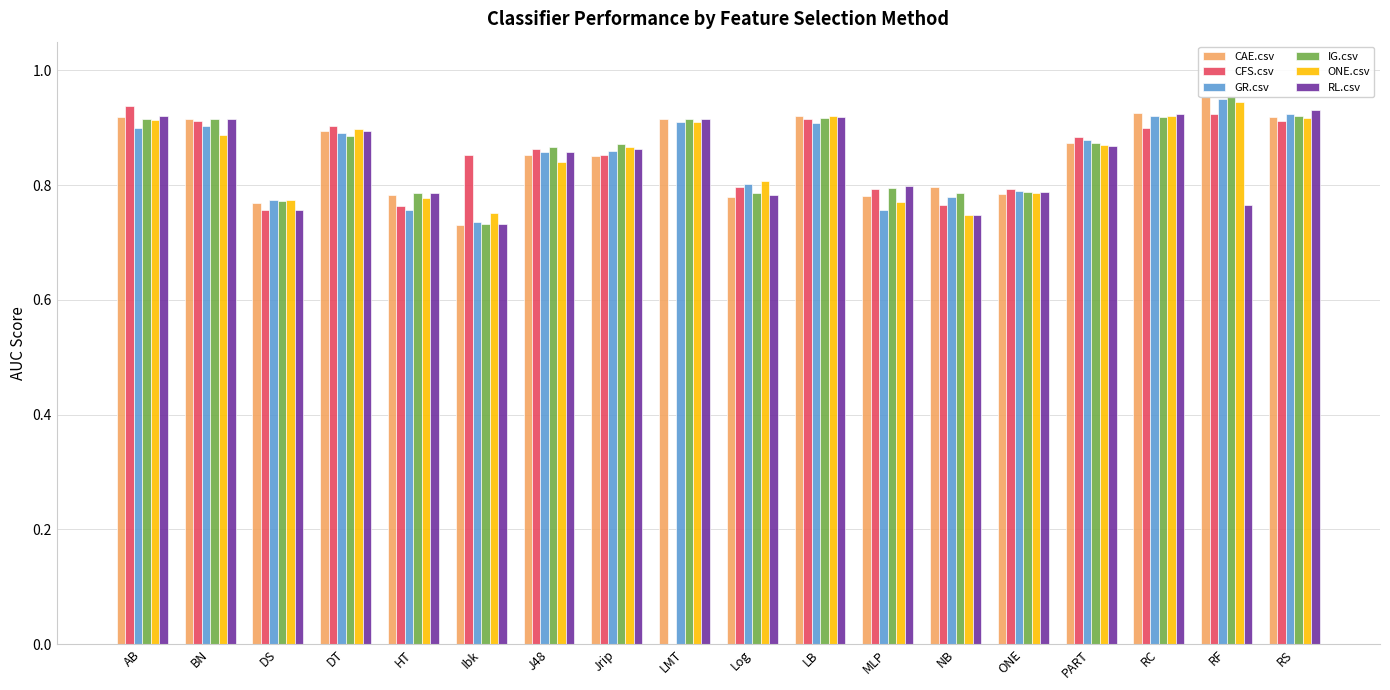

What is the label of the 17th bar from the left?

RF